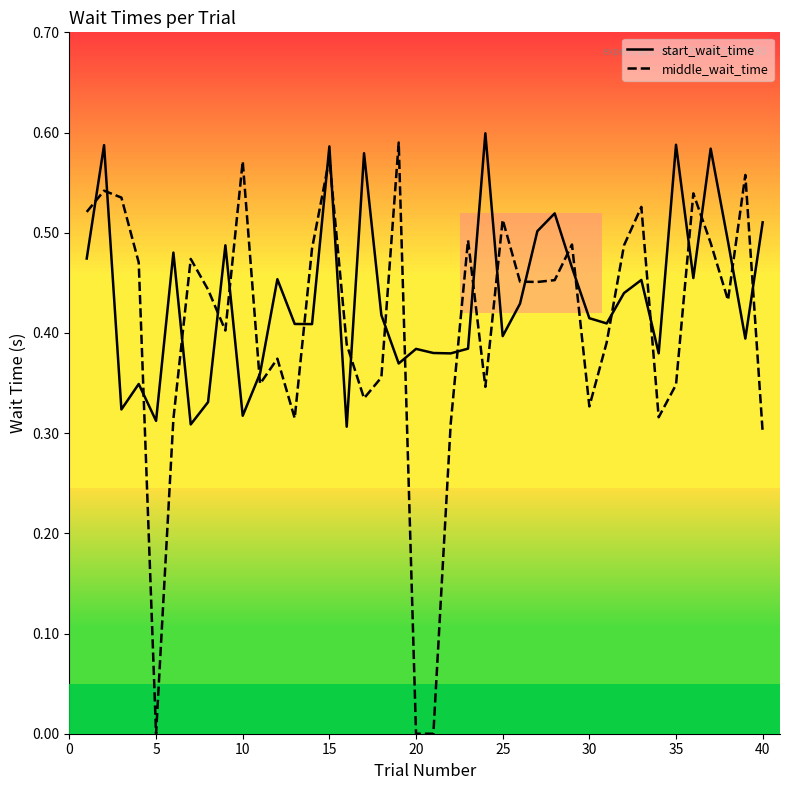

What are all the series names shown in the legend?

start_wait_time, middle_wait_time